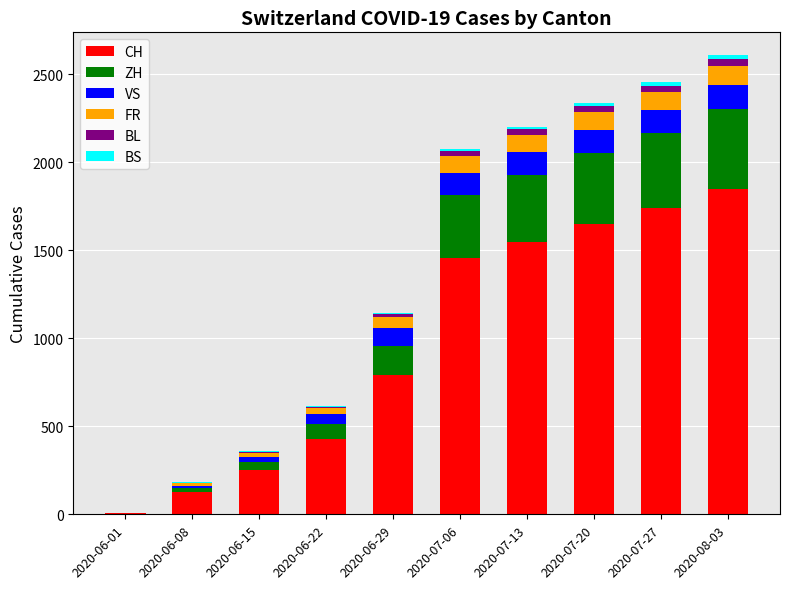

The value of CH at 2020-07-06 is 1935. True or false?

False